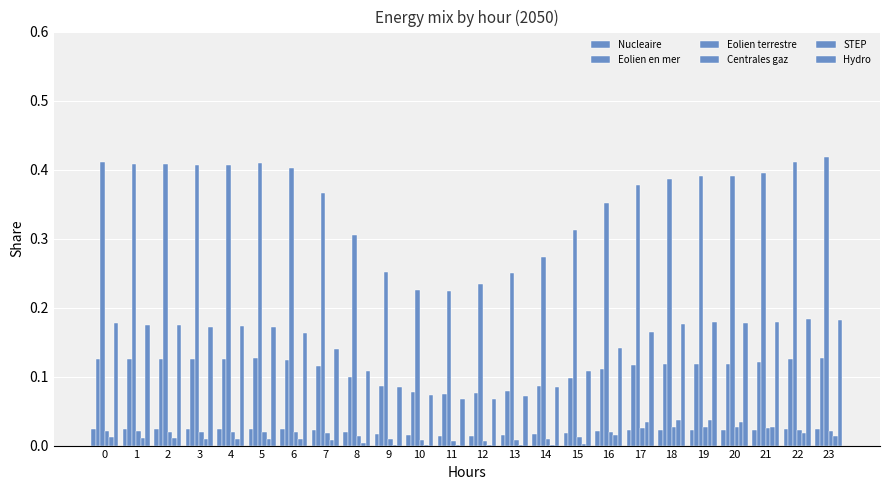

What is the sum of the Eolien en mer values at 18 and 14?

0.2